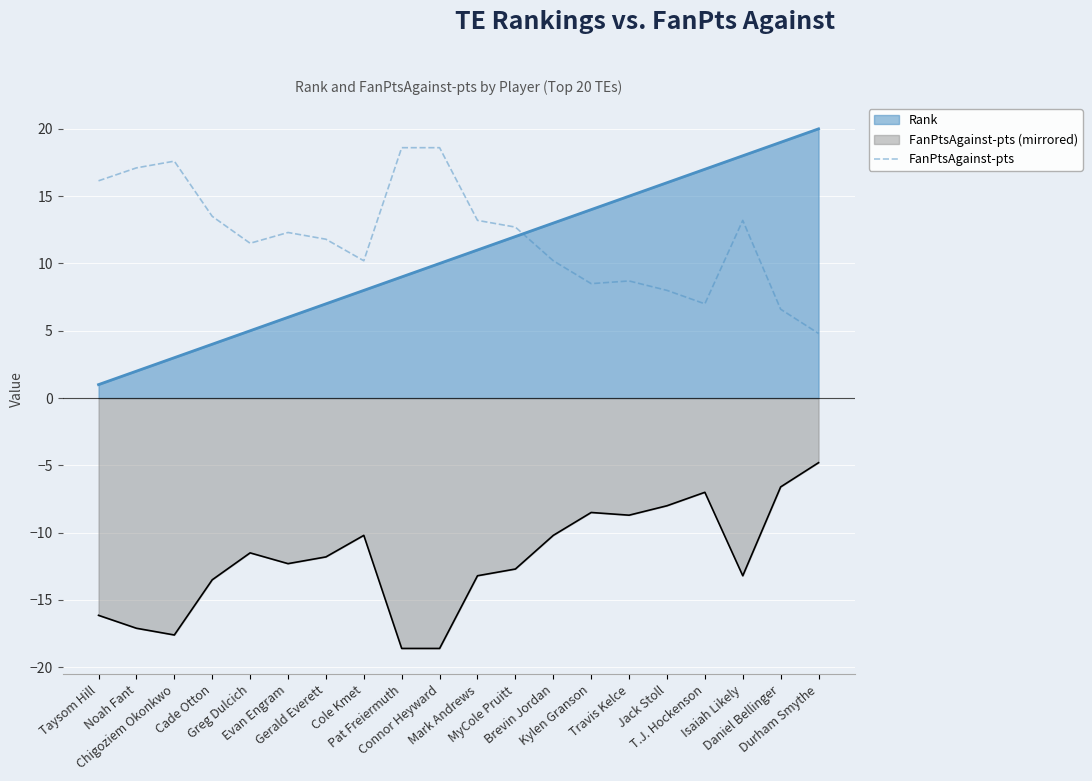

How many lines are shown in the chart?

3